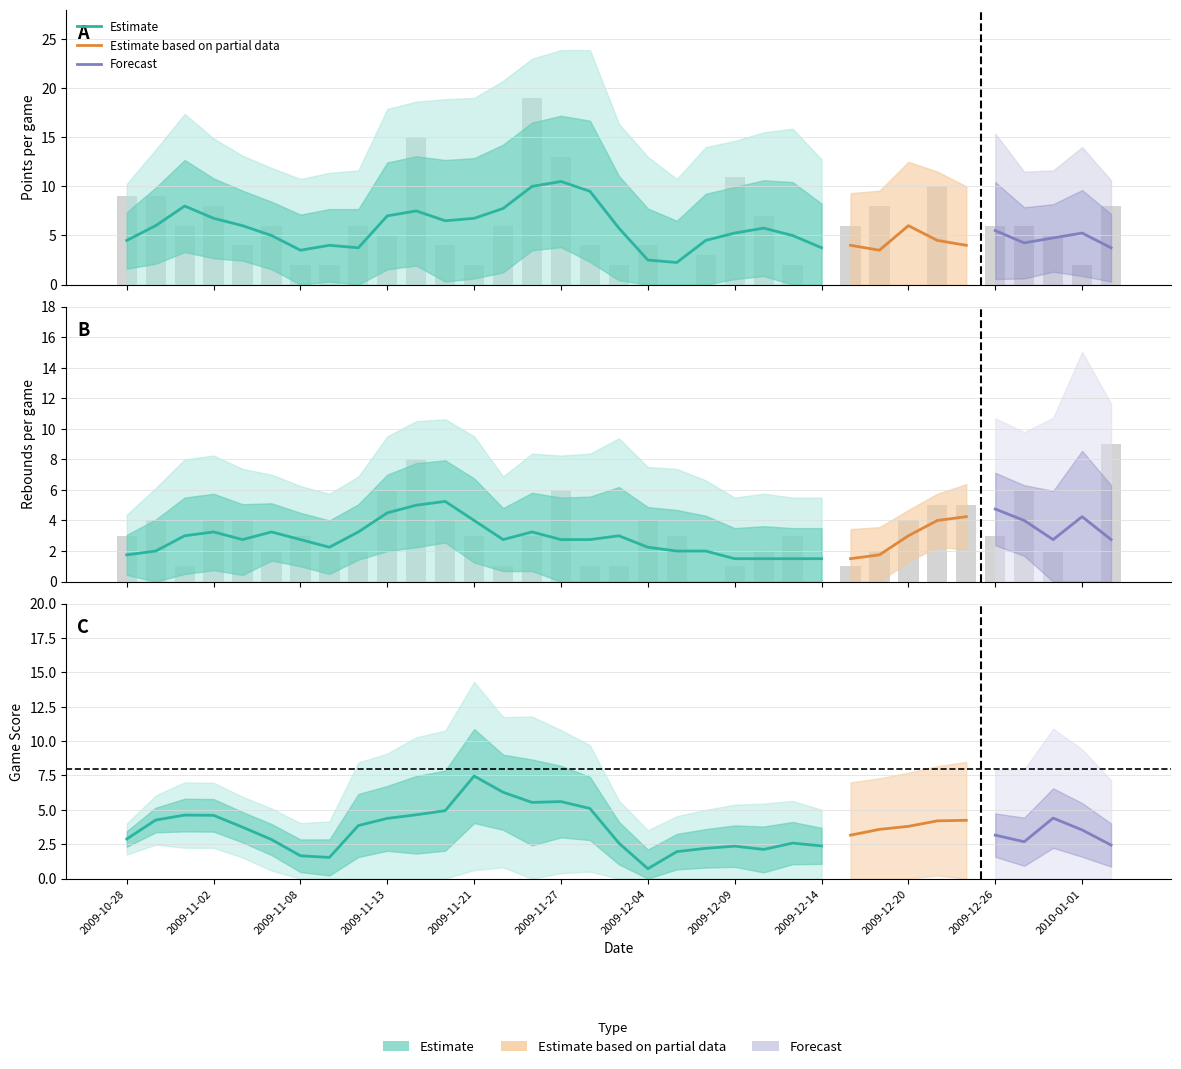

How many values in PTS are above zero?

31